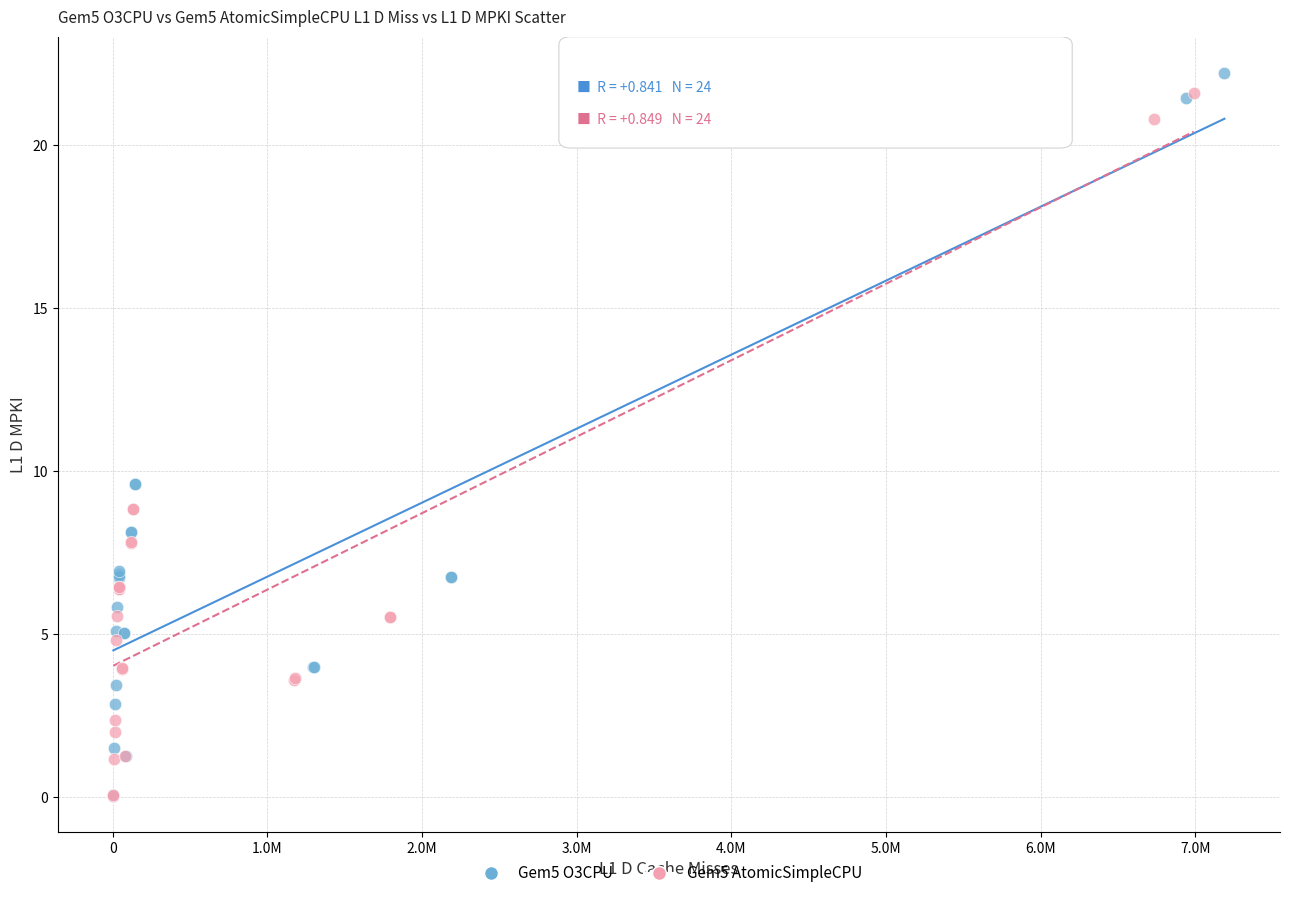

Which series has the largest Y range (max minus min)?

Gem5 O3CPU